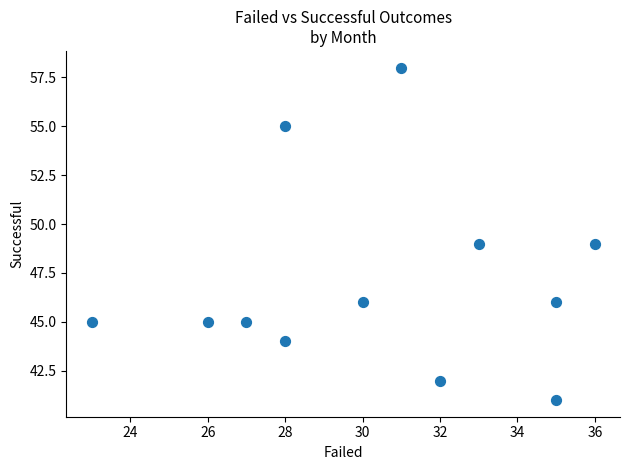

What is the average X value?

30